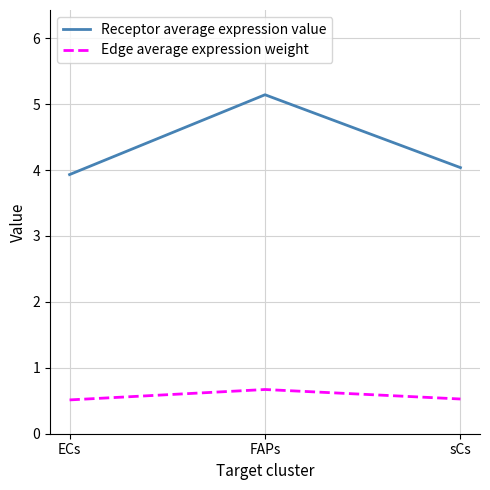

Between FAPs and sCs, which series saw the biggest shift?

Receptor average expression value